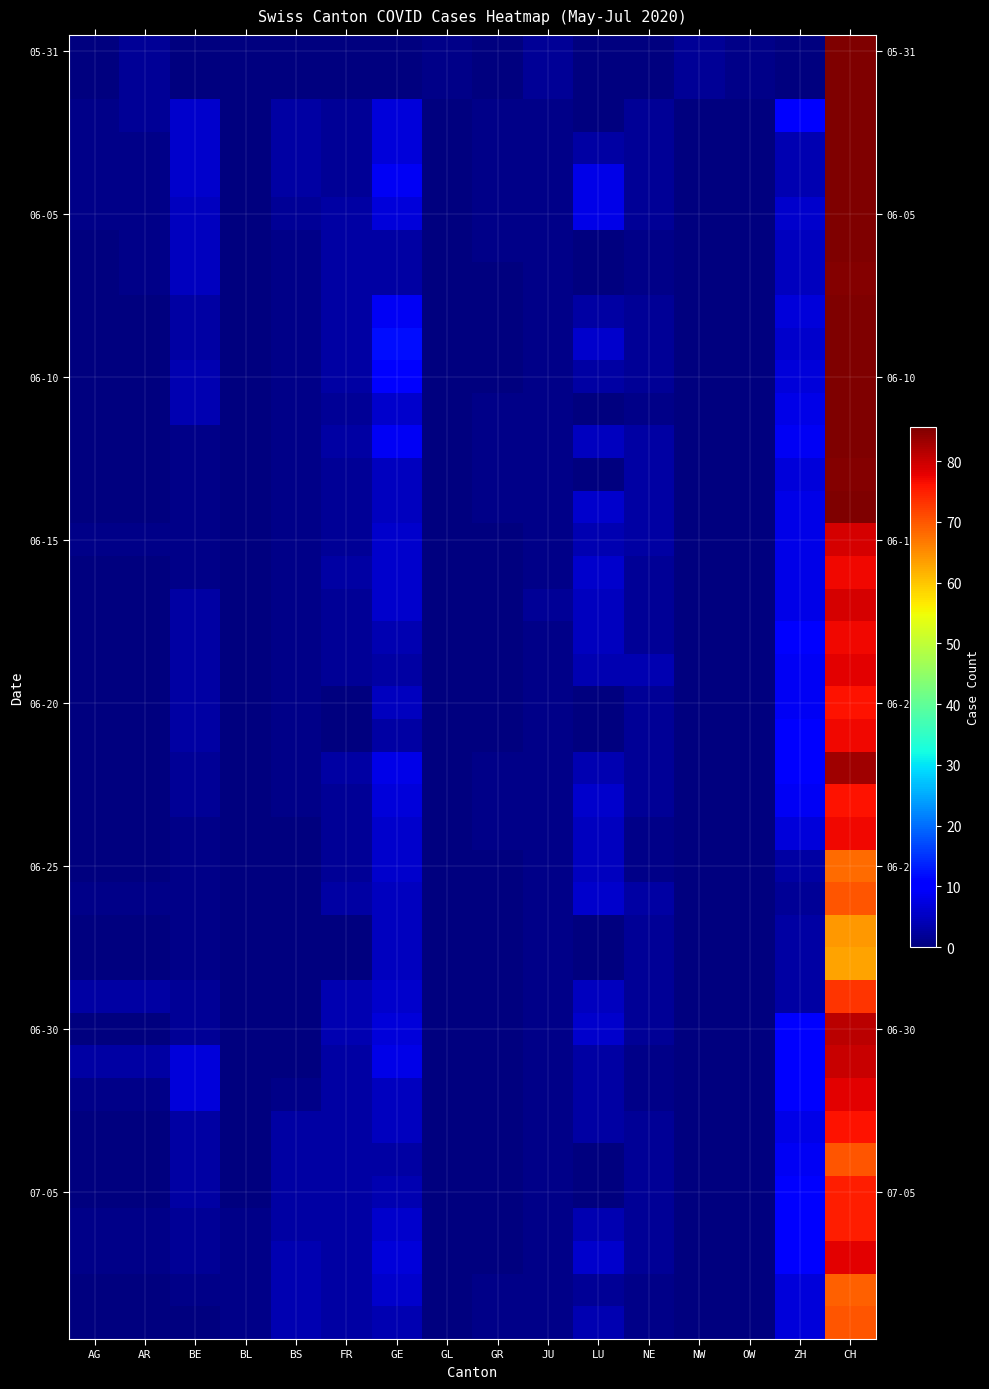

What is the difference between the highest and lowest values at LU?

8